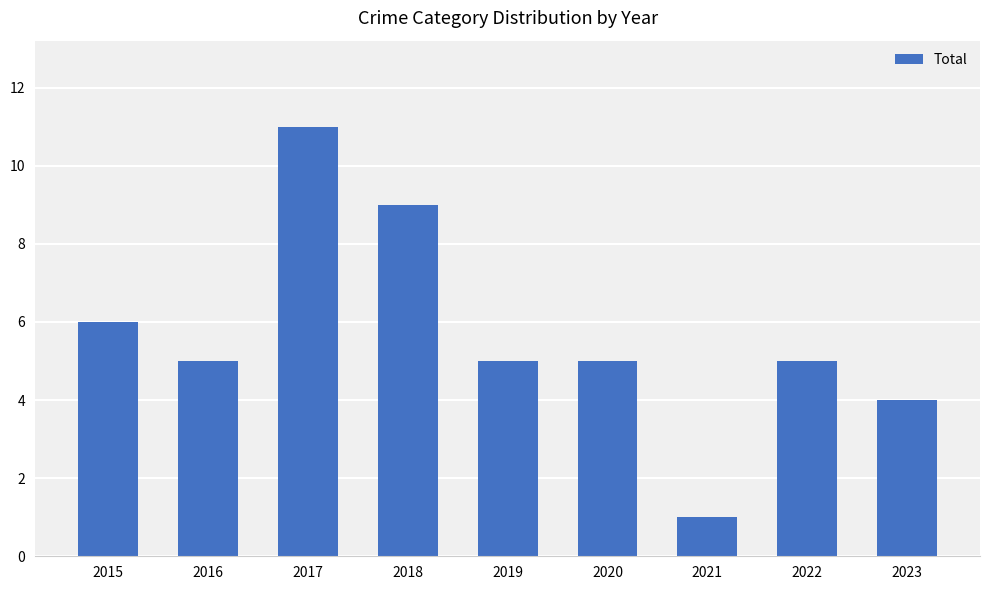

Which label corresponds to the smallest value in the chart?

2021